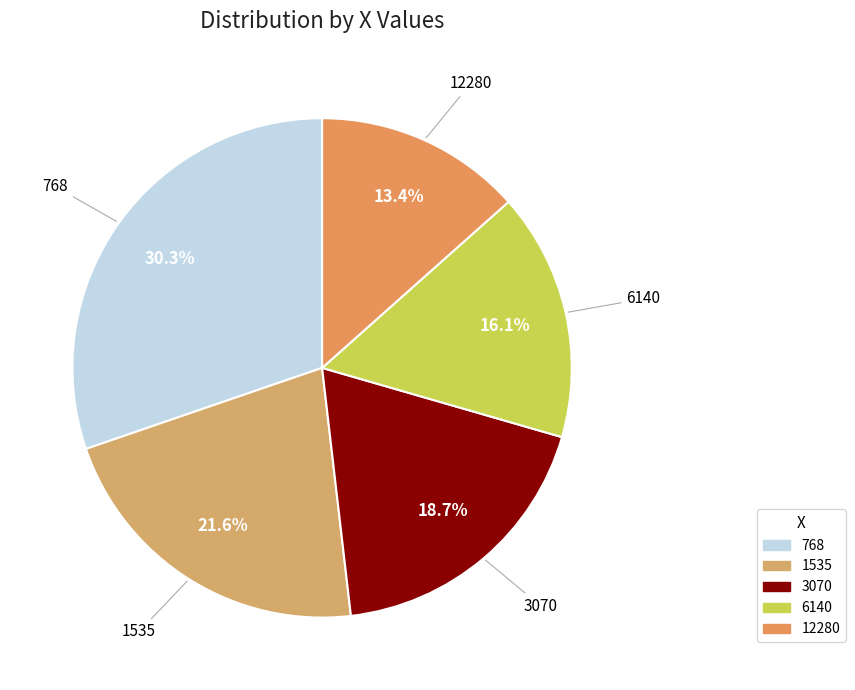

To the nearest percent, what is the average slice percentage?

20%